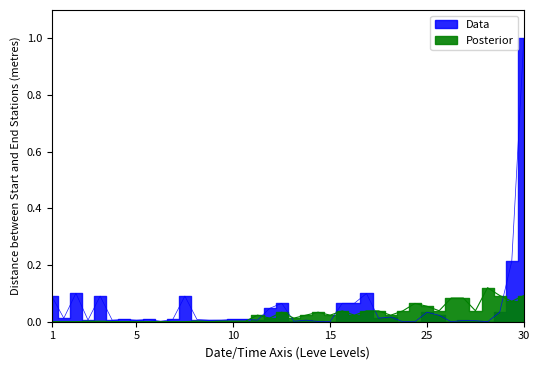

In currentAveragePrice, how many points are lower than both neighbors (excluding endpoints)?

12